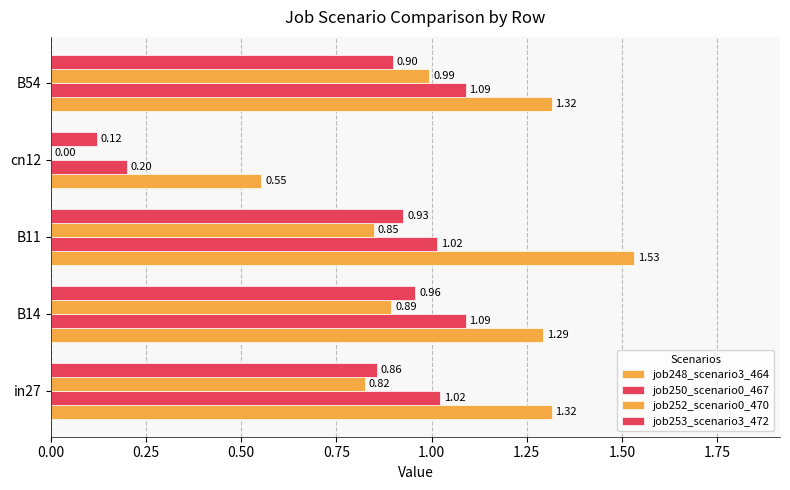

Count the number of data series in this chart.

4